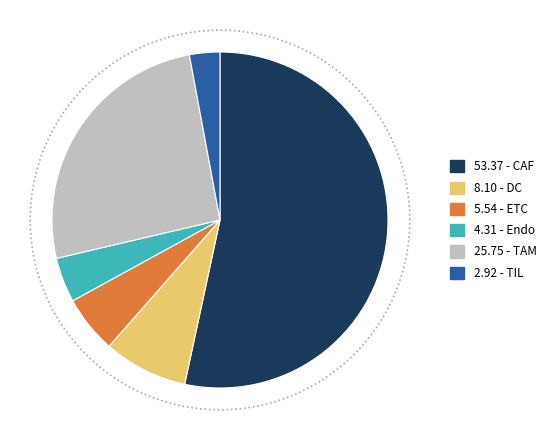

To the nearest percent, what portion does TAM represent?

26%